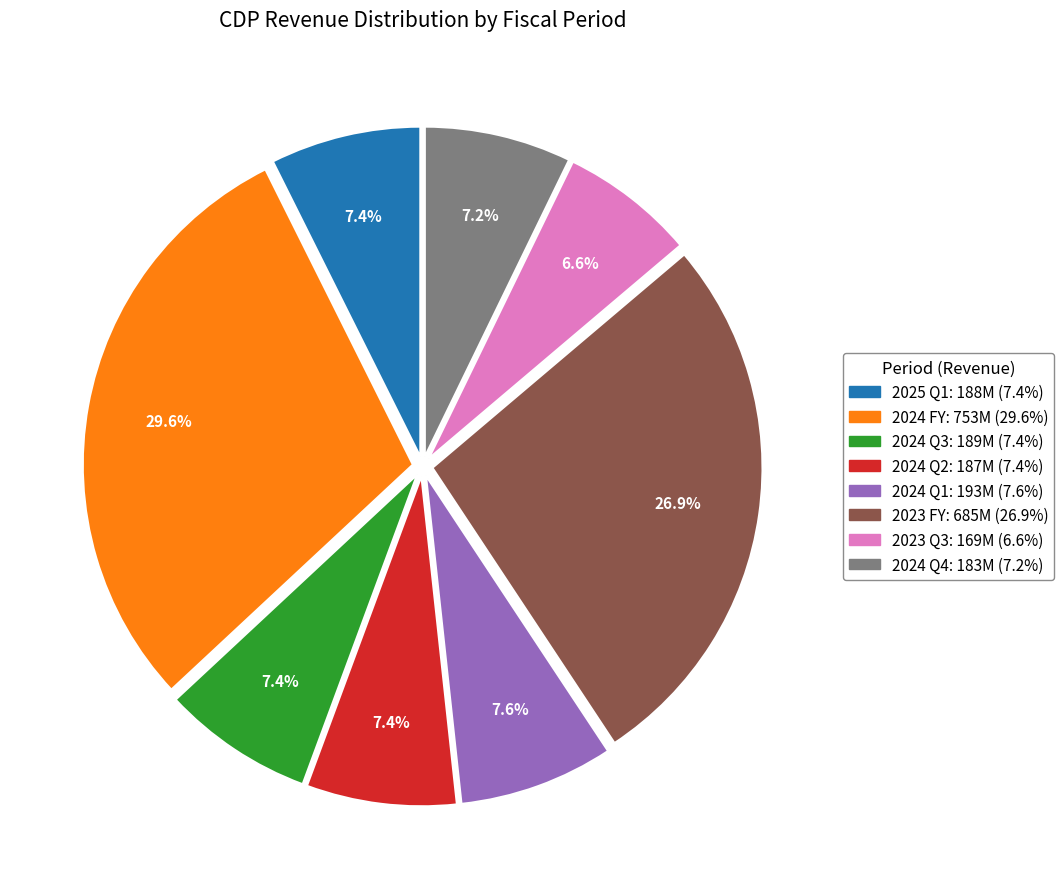

What portion of the pie excludes 2024 Q3?

92.6%